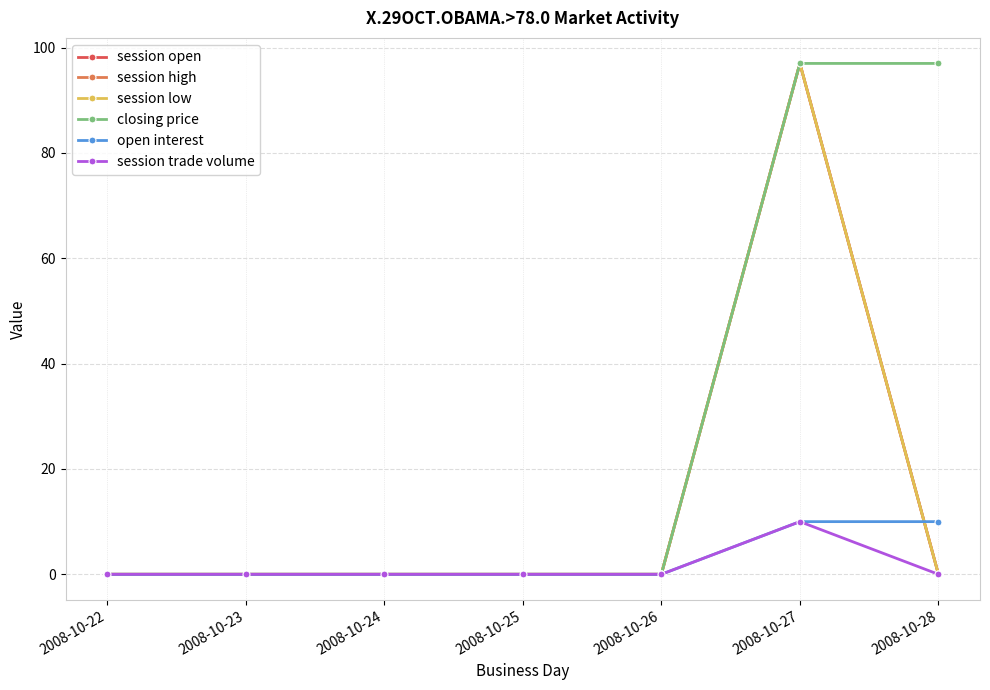

What is the difference between the maximum and minimum values in the open interest series?

10